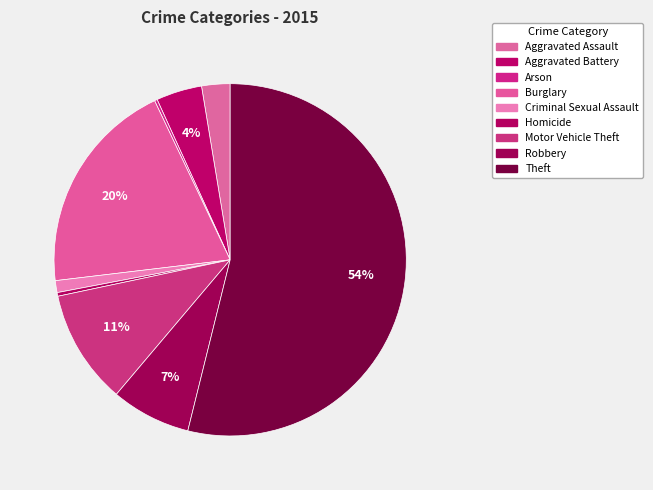

Is there any slice that represents more than half of the pie?

Yes